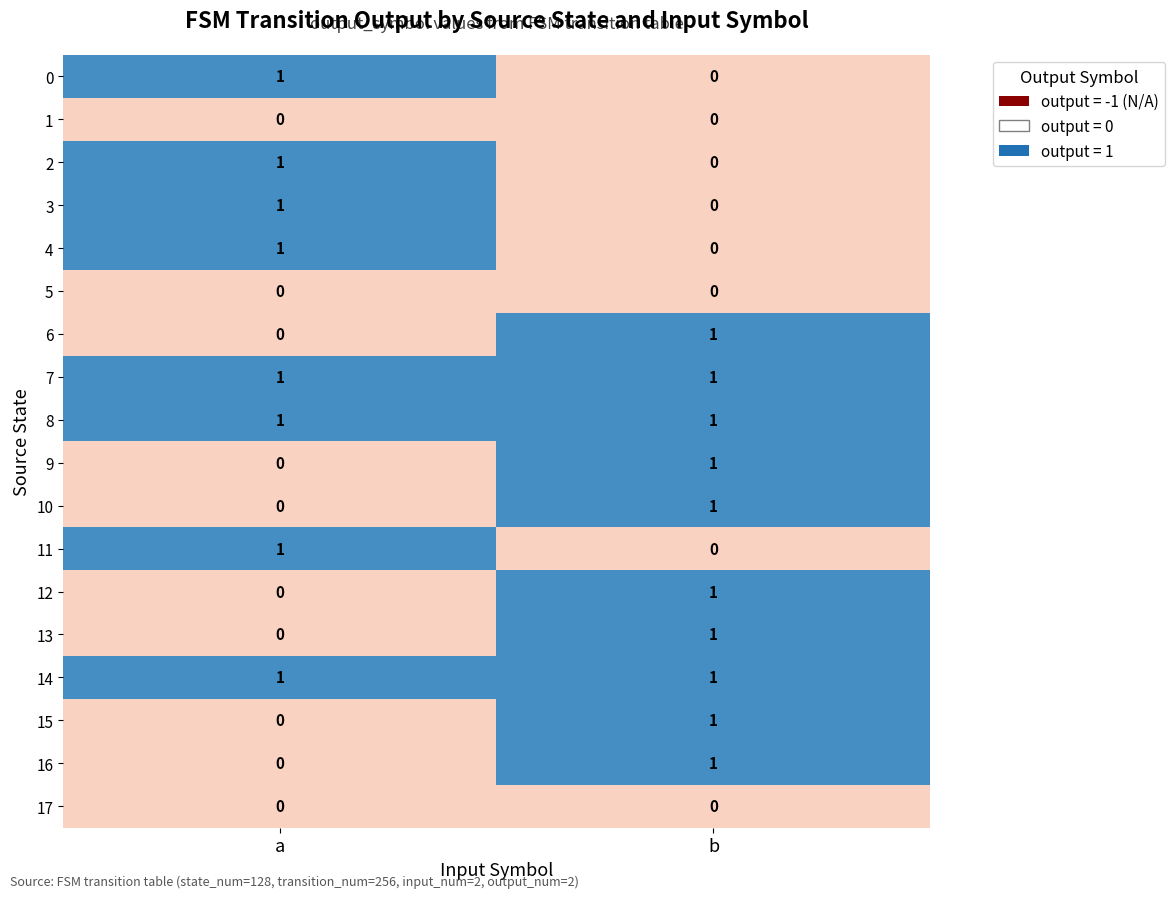

How many distinct data groups are displayed?

18